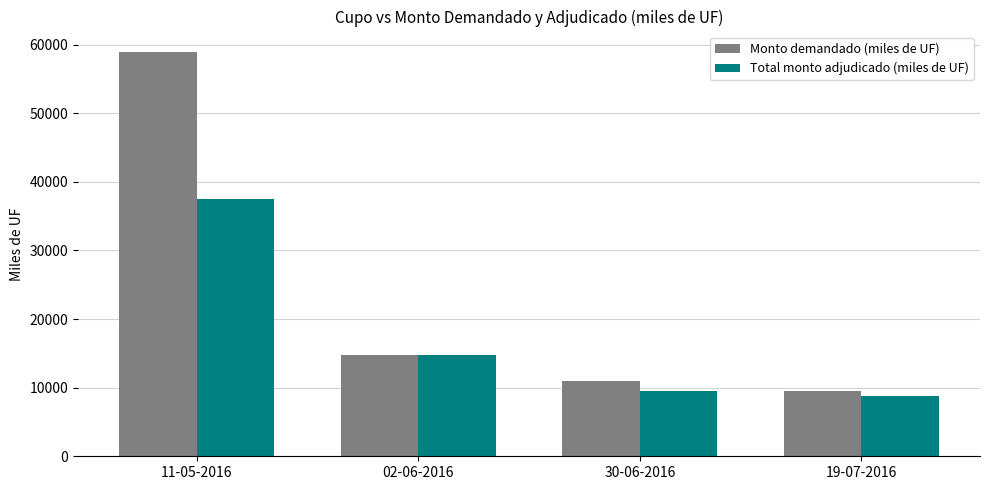

What is the label of the 3rd bar from the right?

02-06-2016